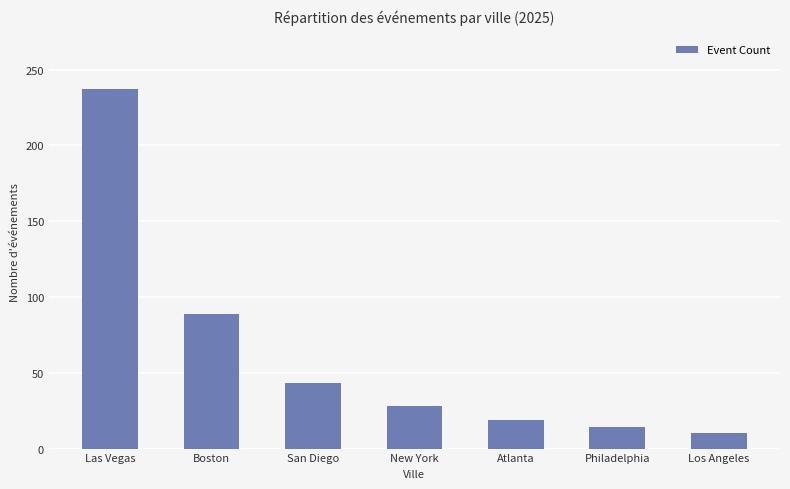

Rank the categories by value from lowest to highest.

Los Angeles, Philadelphia, Atlanta, New York, San Diego, Boston, Las Vegas